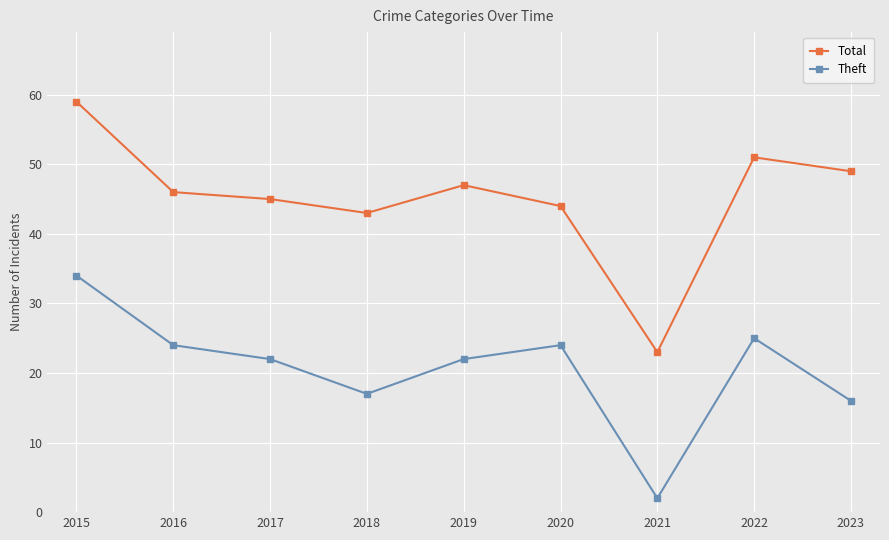

True or false: Total and Theft cross at least once.

False